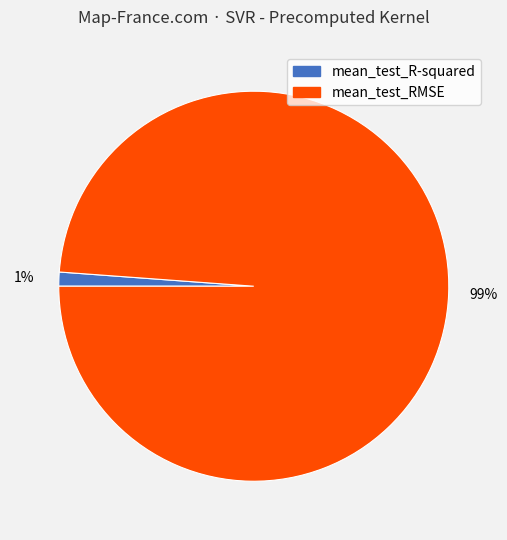

Do mean_test_RMSE and mean_test_R-squared together represent more than half of the pie?

Yes